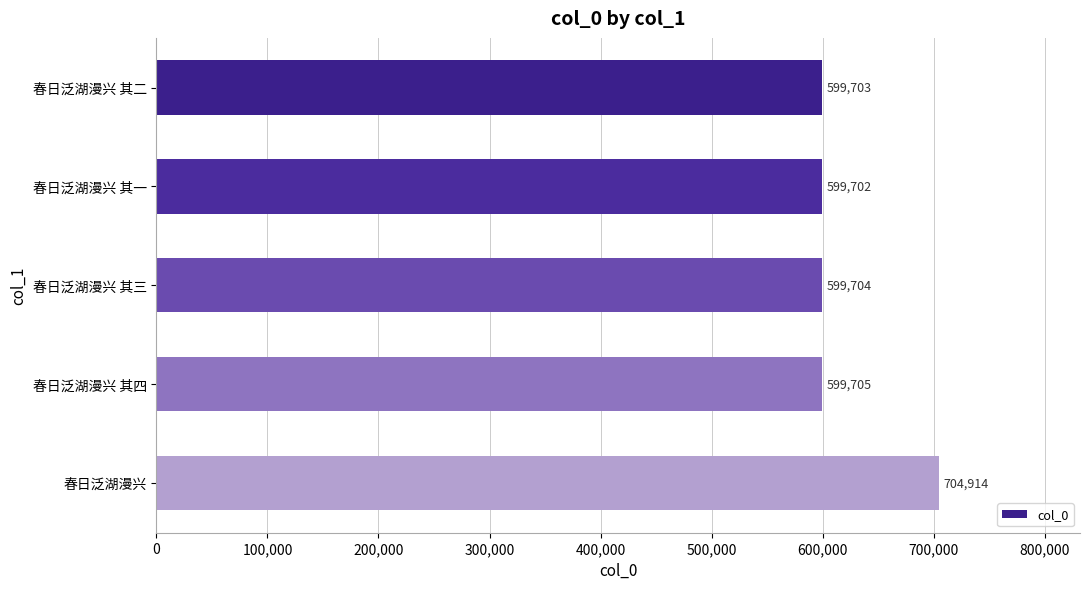

What is the change in value from 春日泛湖漫兴 其二 to 春日泛湖漫兴 其四?

+2